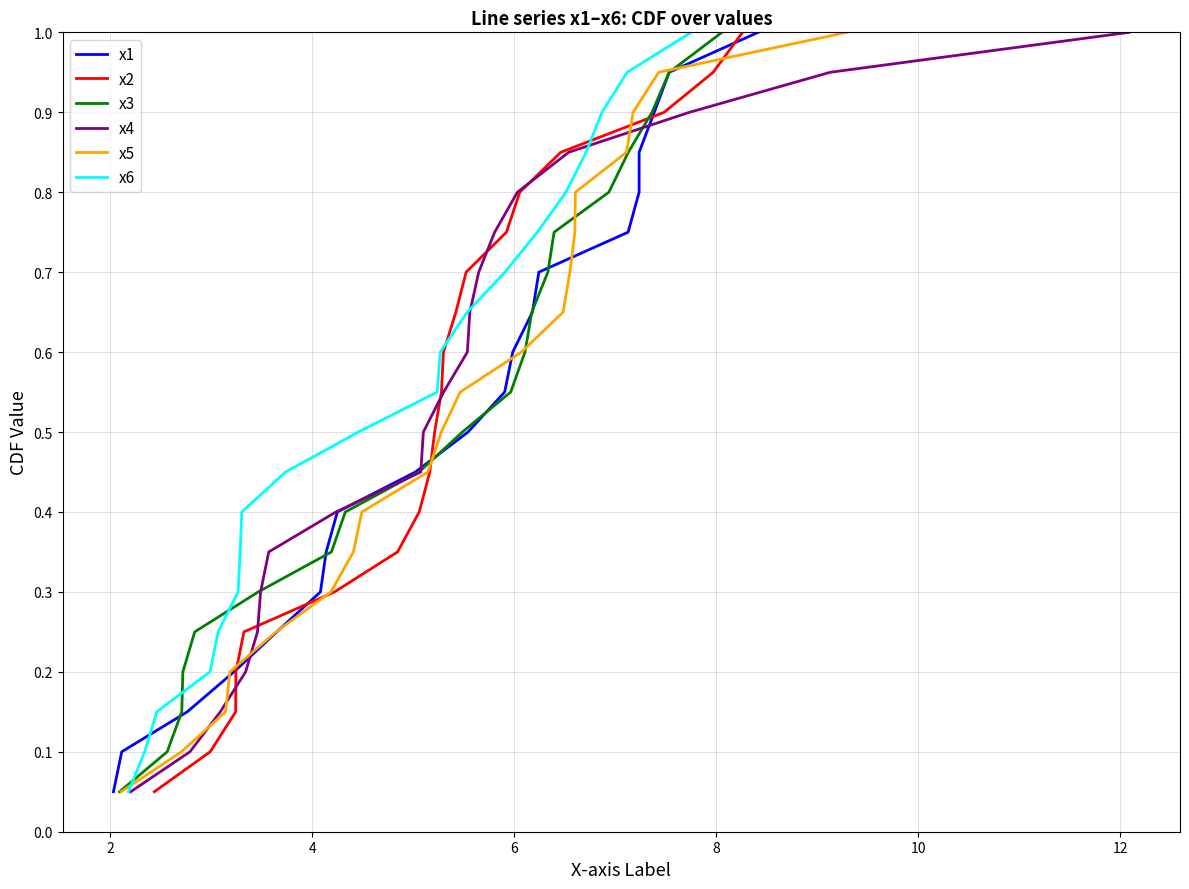

What is the greatest value displayed?

1.0